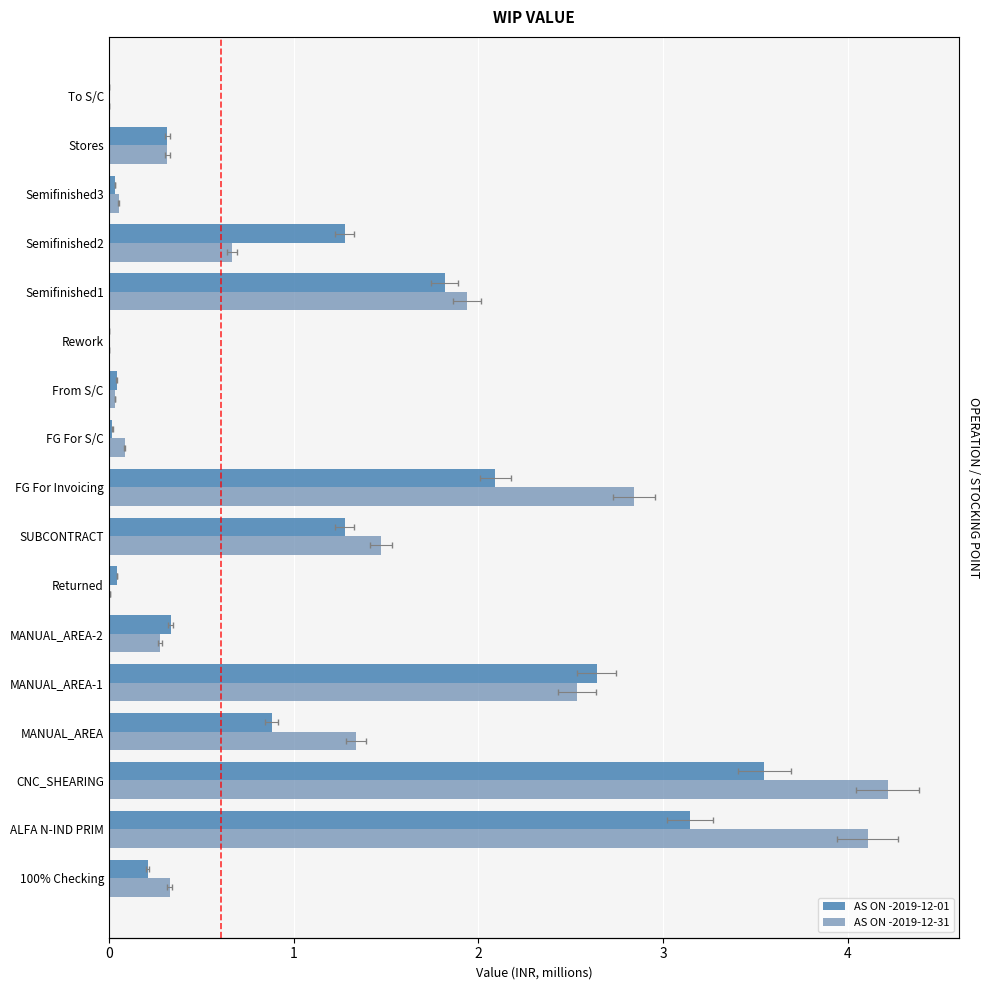

How many bars are there in total?

34